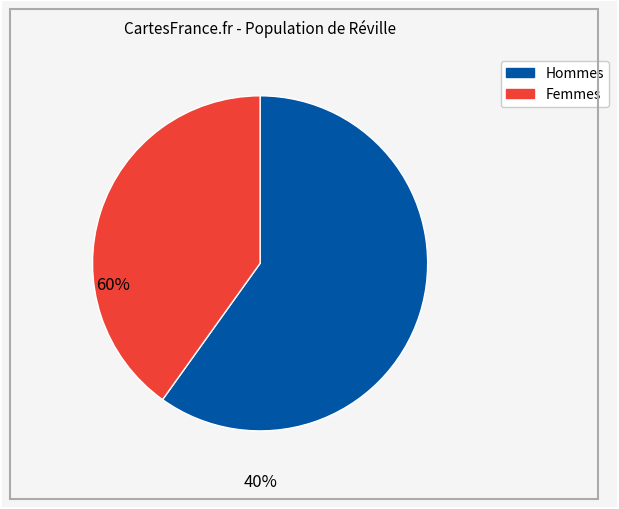

How many segments does this pie chart have?

2